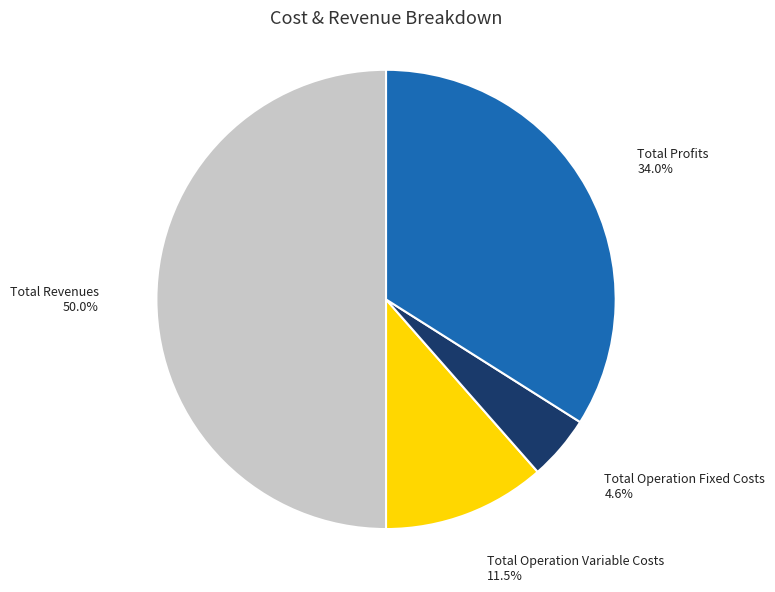

The Total Revenues slice represents 50% of the pie. True or false?

True